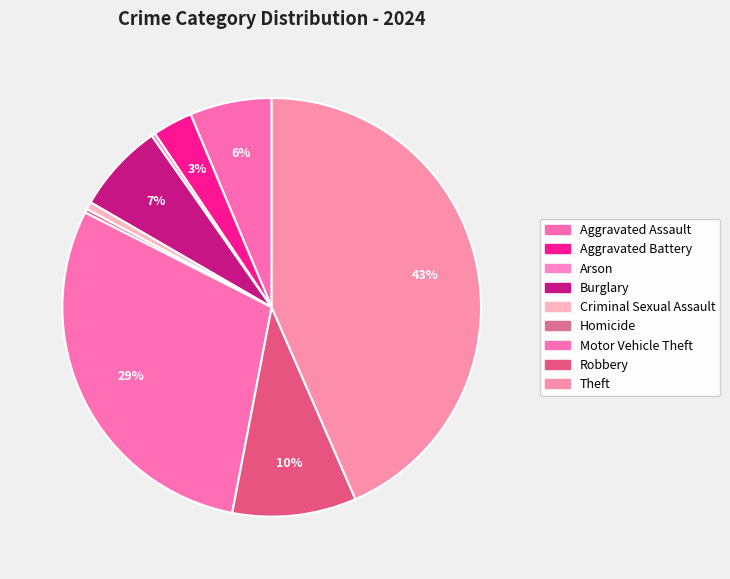

How many segments does this pie chart have?

9